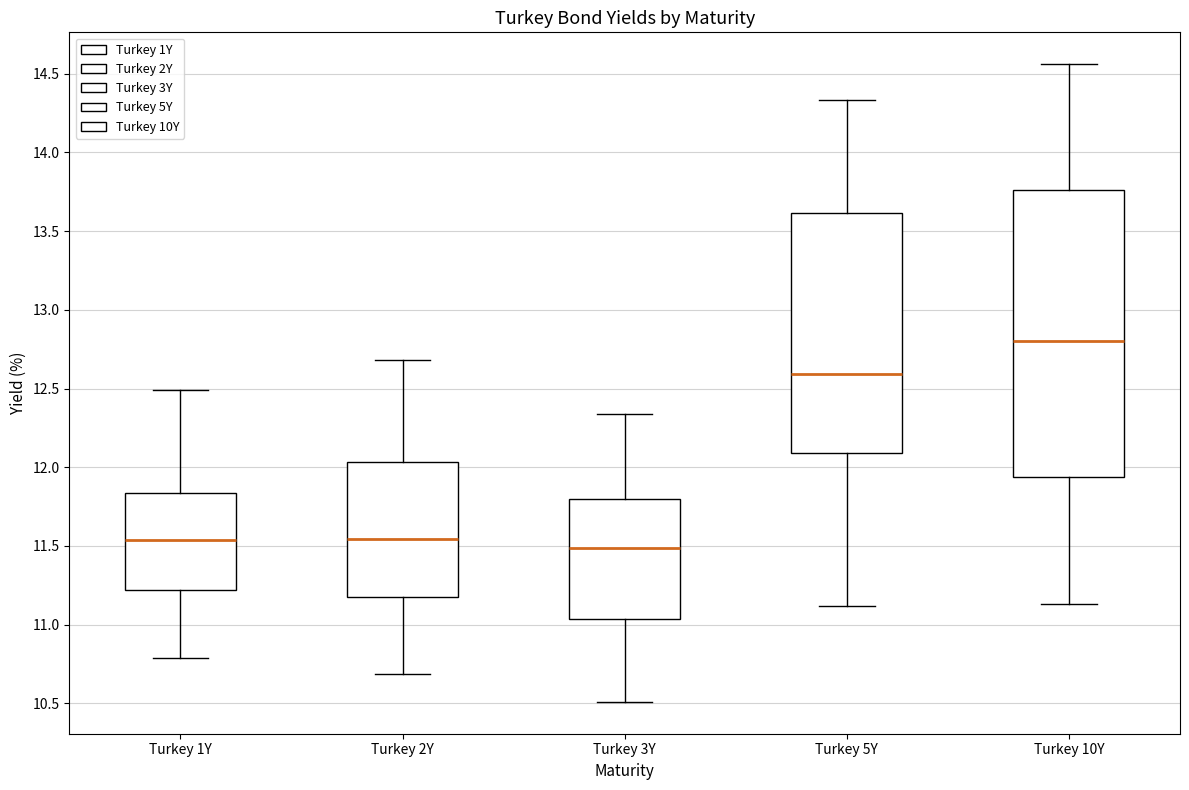

Which box's median line is the lowest?

Turkey 3Y